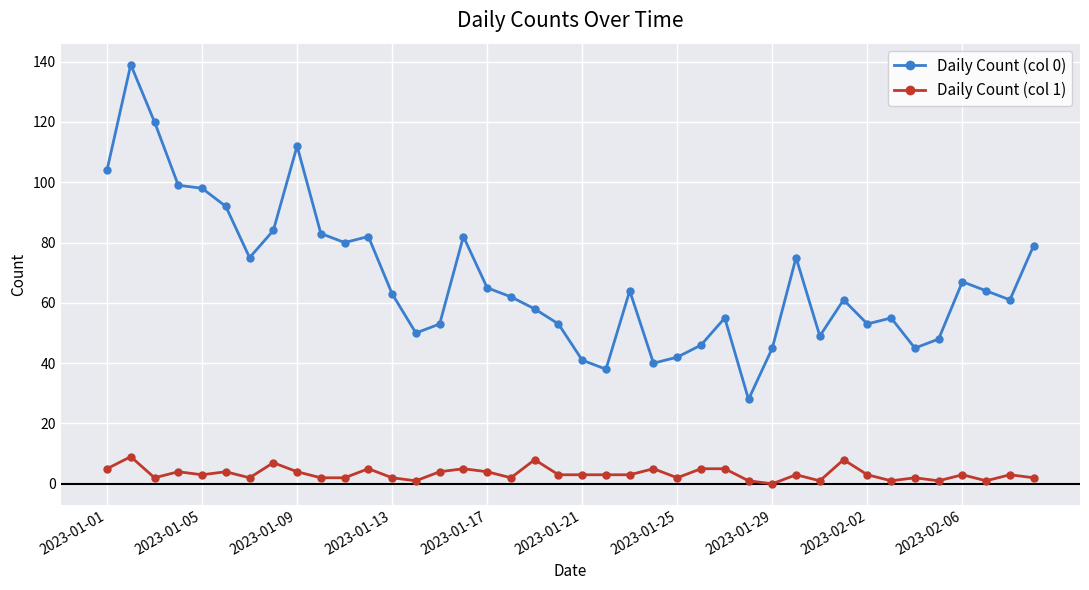

What is the greatest value displayed?

139